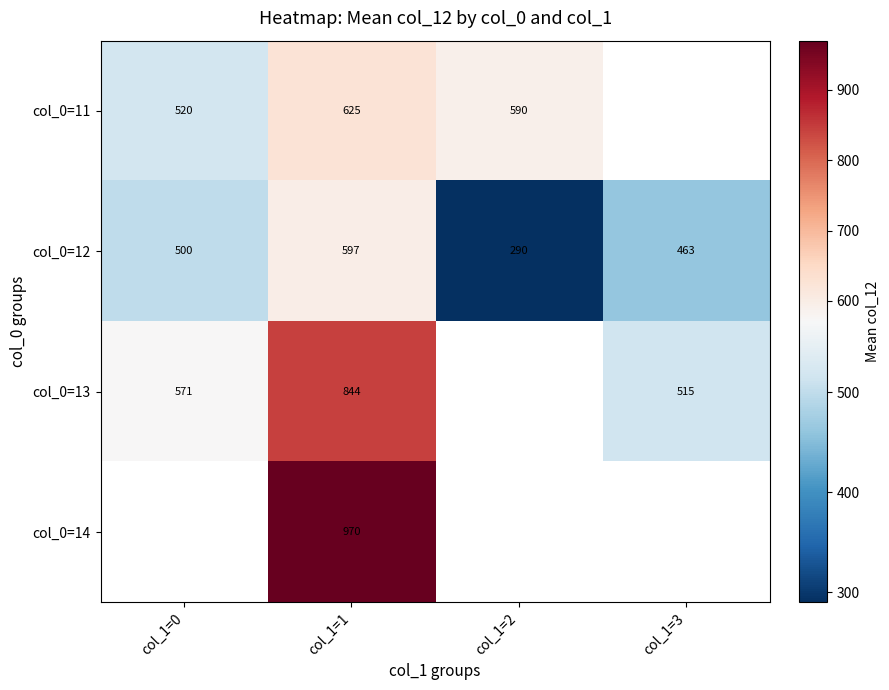

At how many categories does at least one series exceed 479?

4